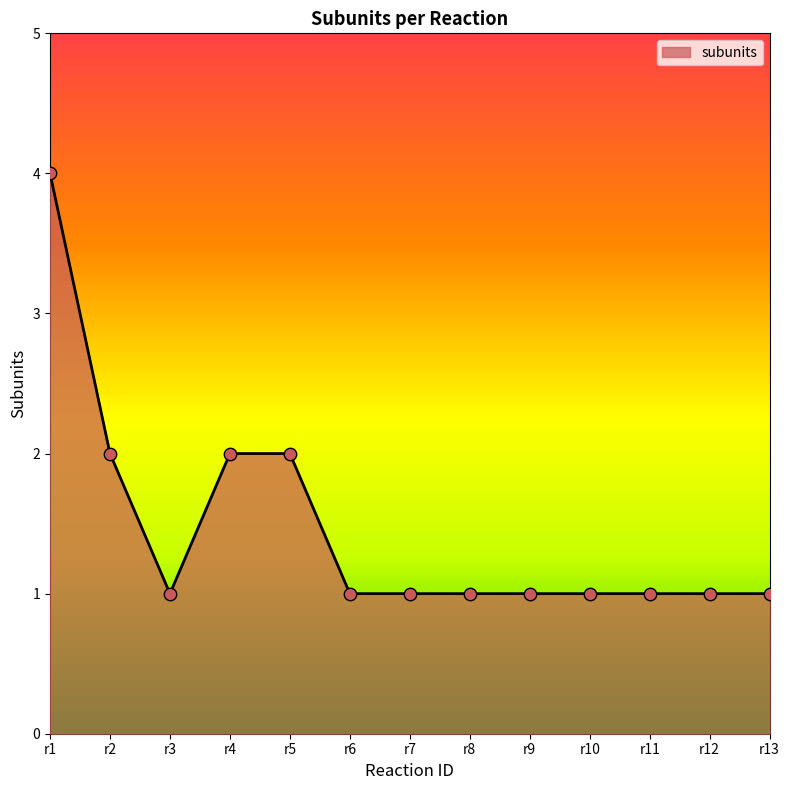

What is the ratio of the value at r6 to the value at r3?

1.0